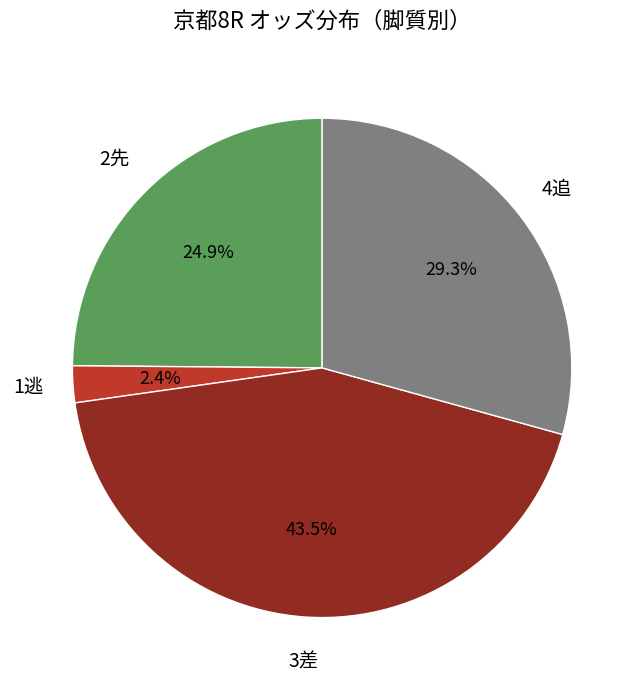

How many slices are in this pie chart?

4